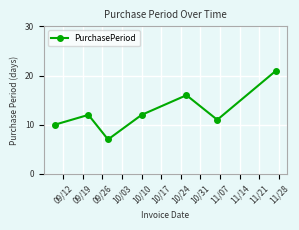

What is the minimum value shown in the chart?

7